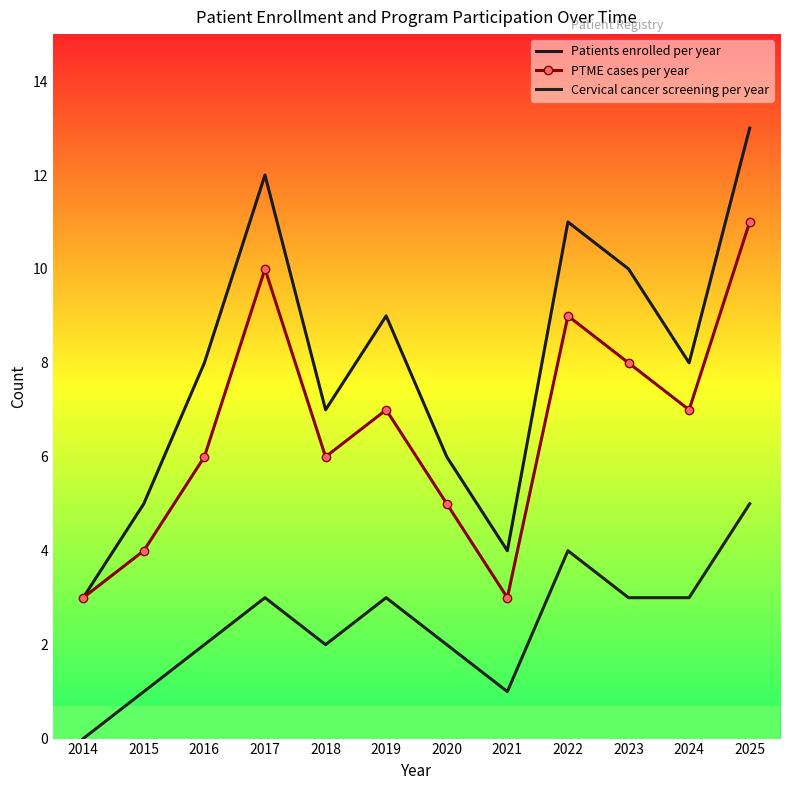

What is the sum of all Cervical cancer screening per year values?

29